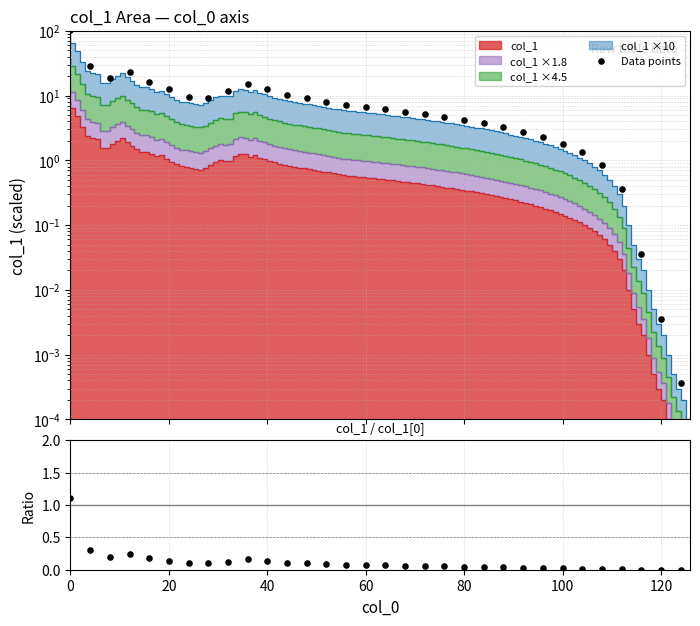

Is the value of Data points at 26 greater than the value of Ratio at 11?

Yes